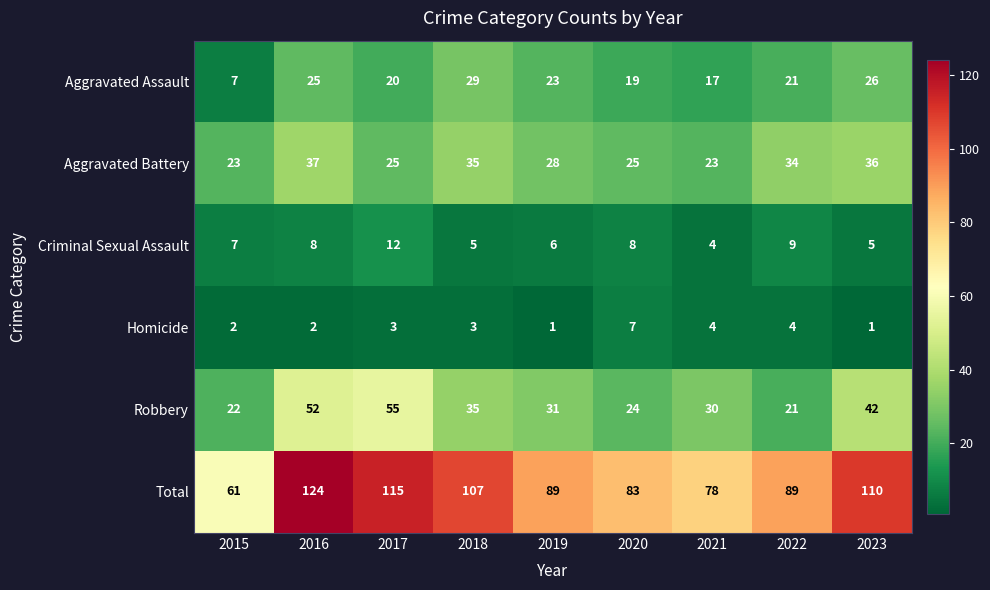

Rank the series by their maximum value, from highest to lowest.

Total, Robbery, Aggravated Battery, Aggravated Assault, Criminal Sexual Assault, Homicide